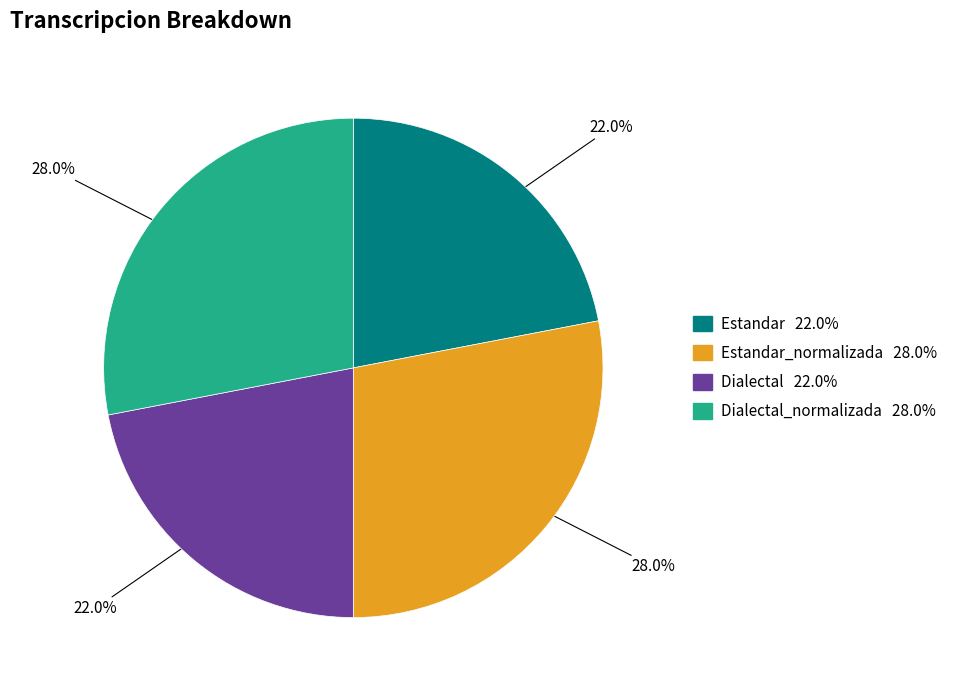

Is there any slice that represents more than half of the pie?

No